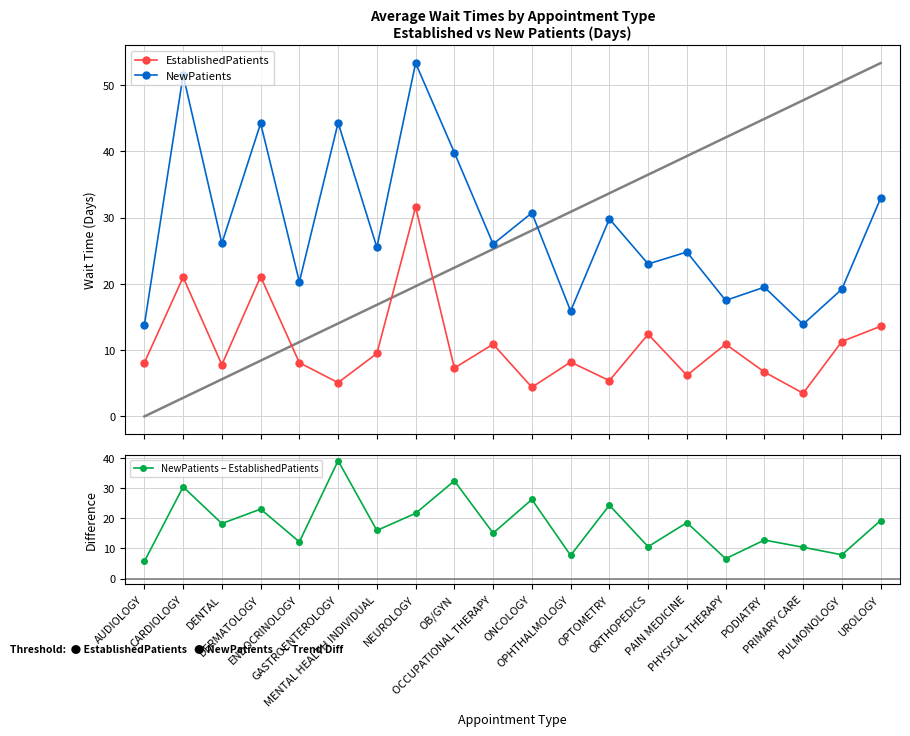

Reading left to right, transcribe all the data shown in this chart.

EstablishedPatients: AUDIOLOGY=8.1	CARDIOLOGY=21.0	DENTAL=7.8	DERMATOLOGY=21.1	ENDOCRINOLOGY=8.1	GASTROENTEROLOGY=5.1	MENTAL HEALTH INDIVIDUAL=9.5	NEUROLOGY=31.6	OB/GYN=7.3	OCCUPATIONAL THERAPY=10.9	ONCOLOGY=4.4	OPHTHALMOLOGY=8.2	OPTOMETRY=5.4	ORTHOPEDICS=12.4	PAIN MEDICINE=6.2	PHYSICAL THERAPY=10.9	PODIATRY=6.7	PRIMARY CARE=3.5	PULMONOLOGY=11.3	UROLOGY=13.6
NewPatients: AUDIOLOGY=13.8	CARDIOLOGY=51.5	DENTAL=26.1	DERMATOLOGY=44.2	ENDOCRINOLOGY=20.3	GASTROENTEROLOGY=44.3	MENTAL HEALTH INDIVIDUAL=25.5	NEUROLOGY=53.3	OB/GYN=39.8	OCCUPATIONAL THERAPY=26.0	ONCOLOGY=30.7	OPHTHALMOLOGY=15.9	OPTOMETRY=29.8	ORTHOPEDICS=23.0	PAIN MEDICINE=24.8	PHYSICAL THERAPY=17.5	PODIATRY=19.5	PRIMARY CARE=13.9	PULMONOLOGY=19.2	UROLOGY=32.9
NewPatients − EstablishedPatients: AUDIOLOGY=5.7	CARDIOLOGY=30.5	DENTAL=18.3	DERMATOLOGY=23.1	ENDOCRINOLOGY=12.2	GASTROENTEROLOGY=39.2	MENTAL HEALTH INDIVIDUAL=16.0	NEUROLOGY=21.7	OB/GYN=32.5	OCCUPATIONAL THERAPY=15.1	ONCOLOGY=26.3	OPHTHALMOLOGY=7.7	OPTOMETRY=24.4	ORTHOPEDICS=10.6	PAIN MEDICINE=18.6	PHYSICAL THERAPY=6.6	PODIATRY=12.8	PRIMARY CARE=10.4	PULMONOLOGY=7.9	UROLOGY=19.3